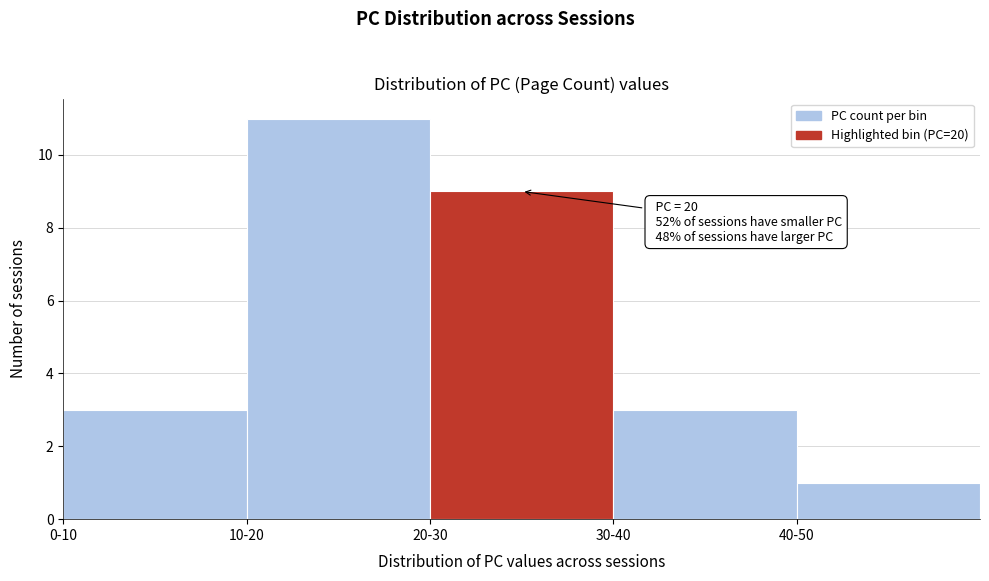

Reading left to right, extract all data points from this chart.

3	11	9	3	1